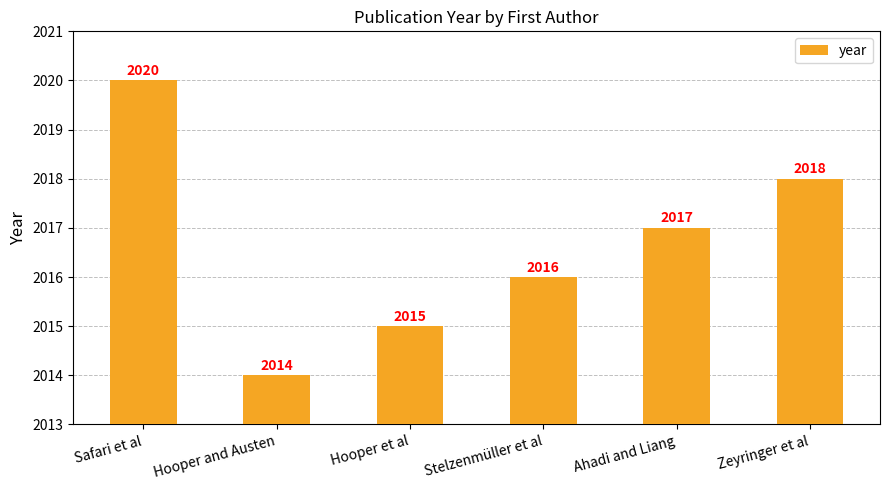

Are the bars horizontal?

No